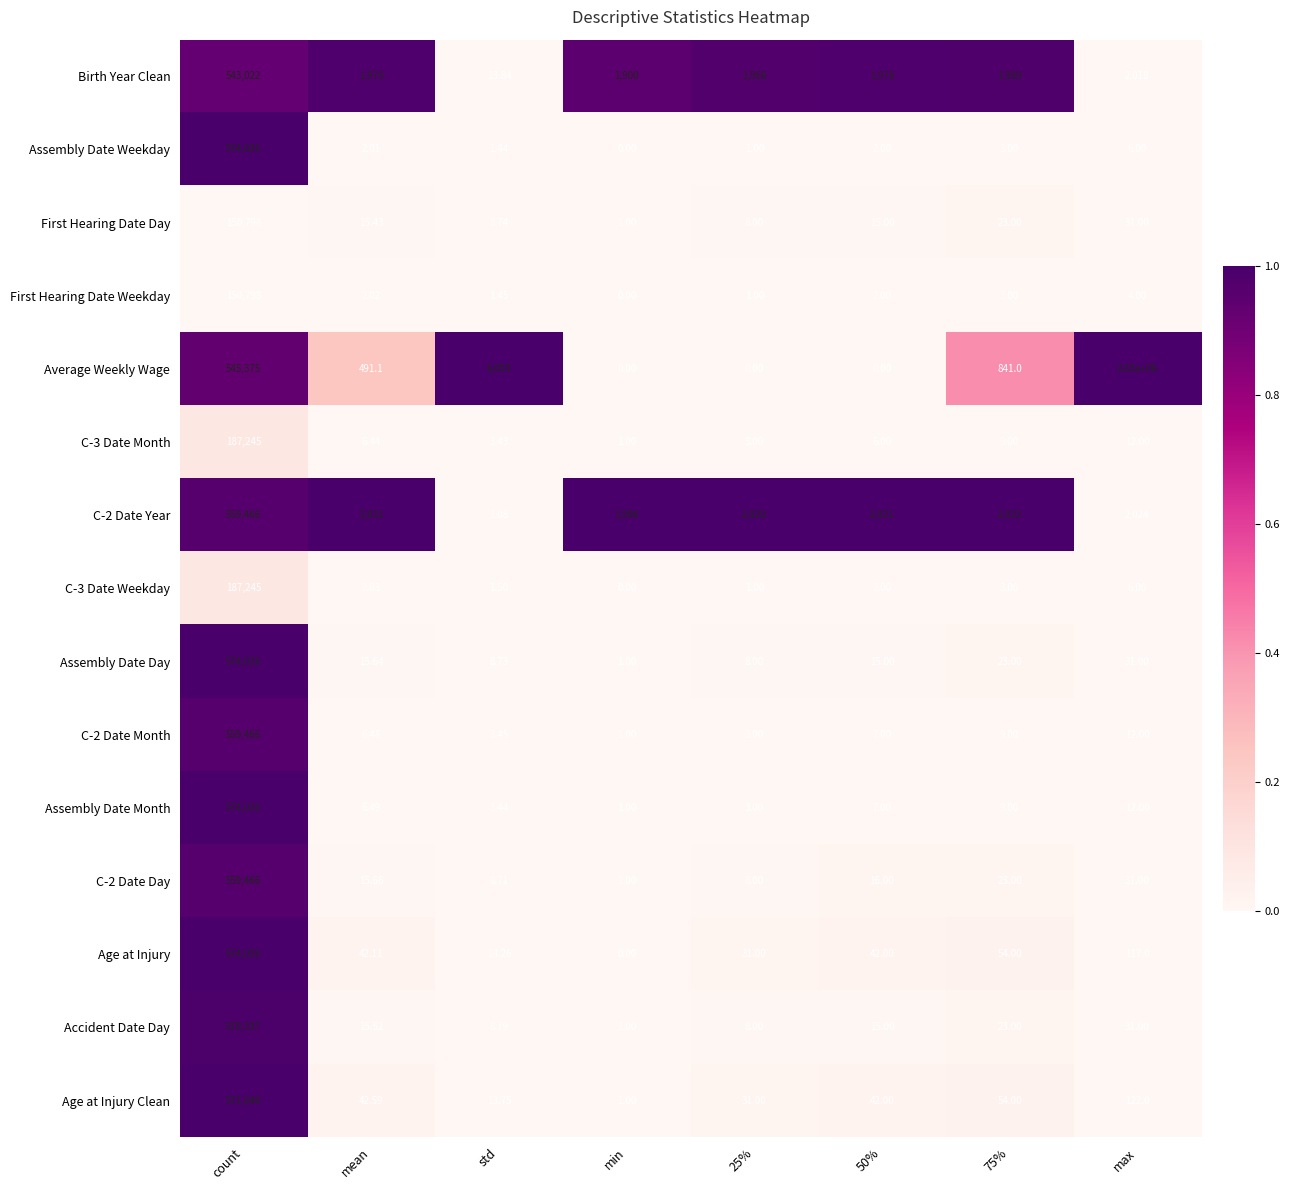

Which series has the widest spread of values?

Average Weekly Wage